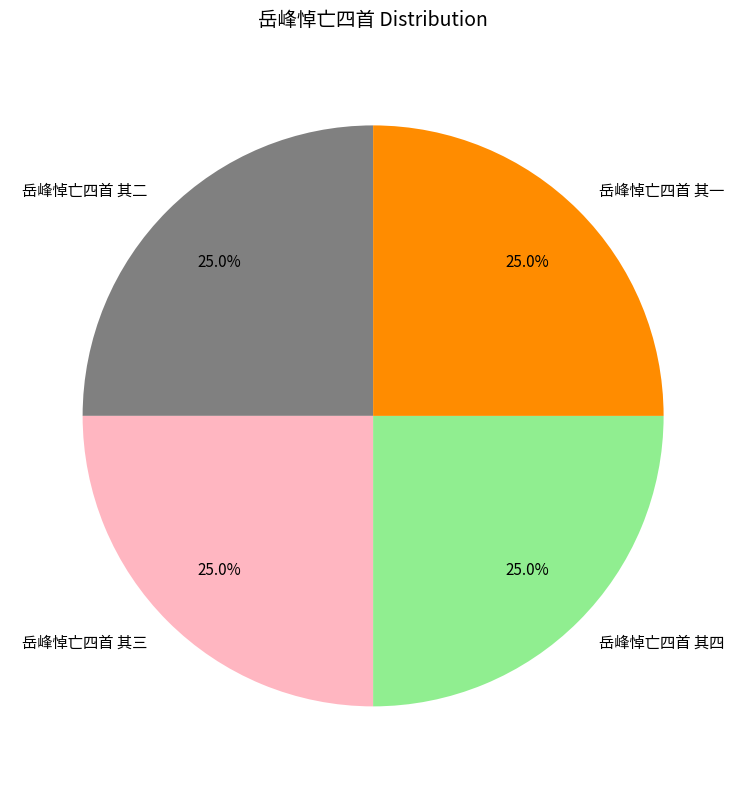

Approximately how many times larger is the value at 岳峰悼亡四首 其一 compared to 岳峰悼亡四首 其二?

1.0